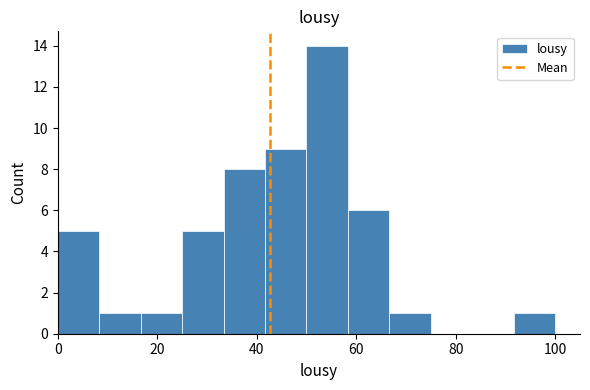

Reading left to right, transcribe this chart: for each bar, give the range it covers on the x-axis and its height. Neither the bar edges nor the heights are printed on the chart, so give them approximately, as read against the axes.

0 to 8: 5
8 to 16: 1
16 to 26: 1
26 to 34: 5
34 to 42: 8
42 to 50: 9
50 to 58: 14
58 to 66: 6
66 to 76: 1
76 to 84: 0
84 to 92: 0
92 to 100: 1